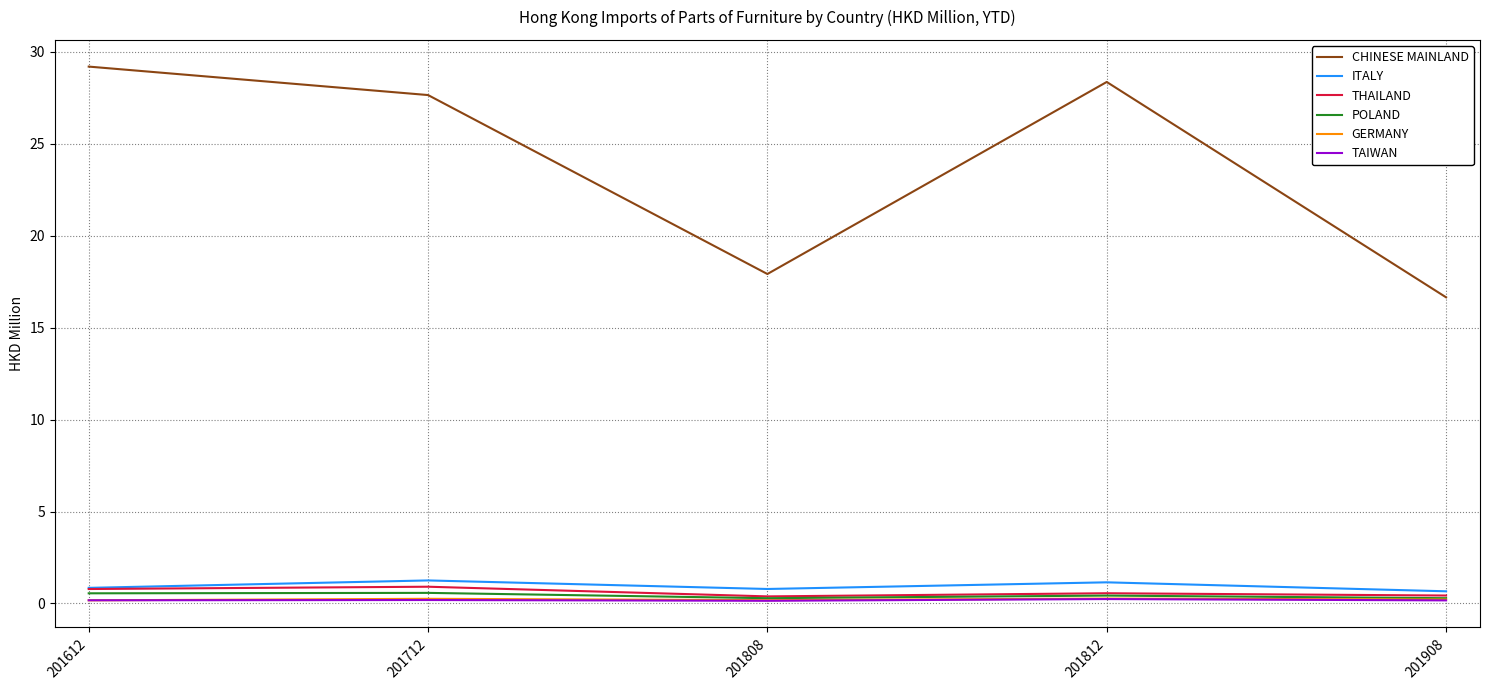

True or false: ITALY and POLAND intersect in this chart.

False